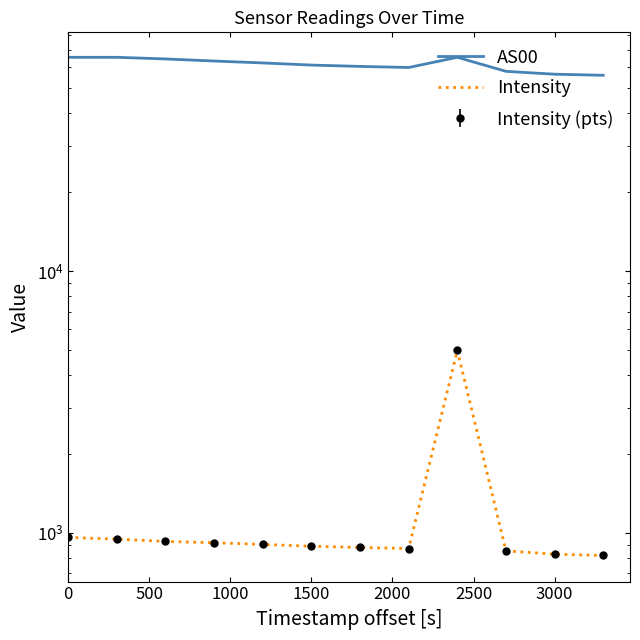

How many values in the AS00 series are below 62364?

6